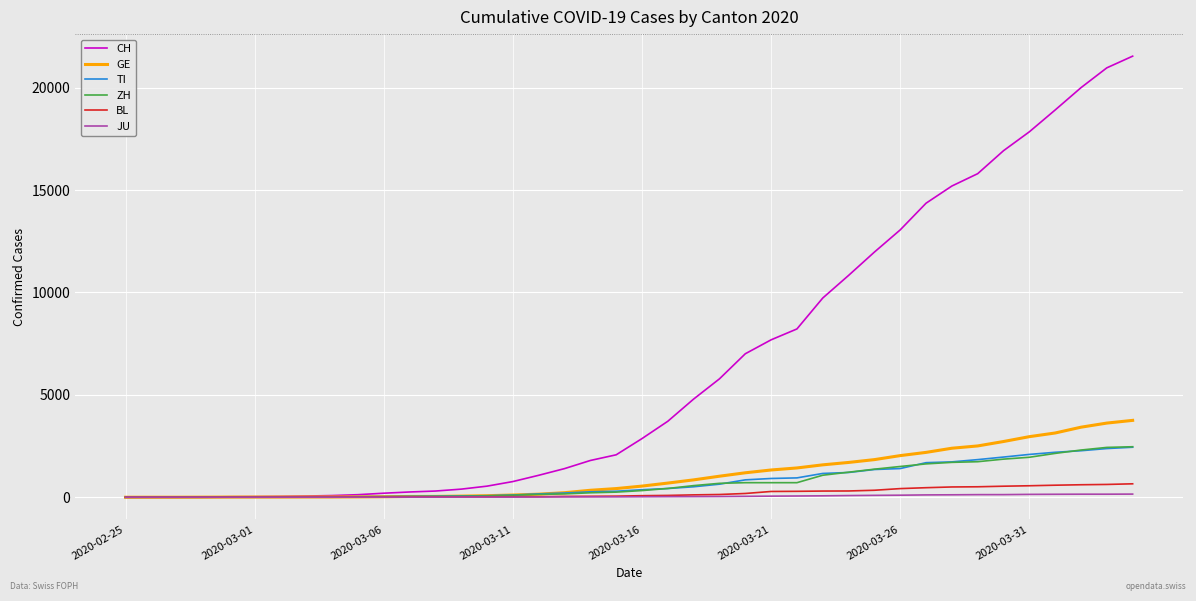

What is the maximum value shown in the chart?

21535